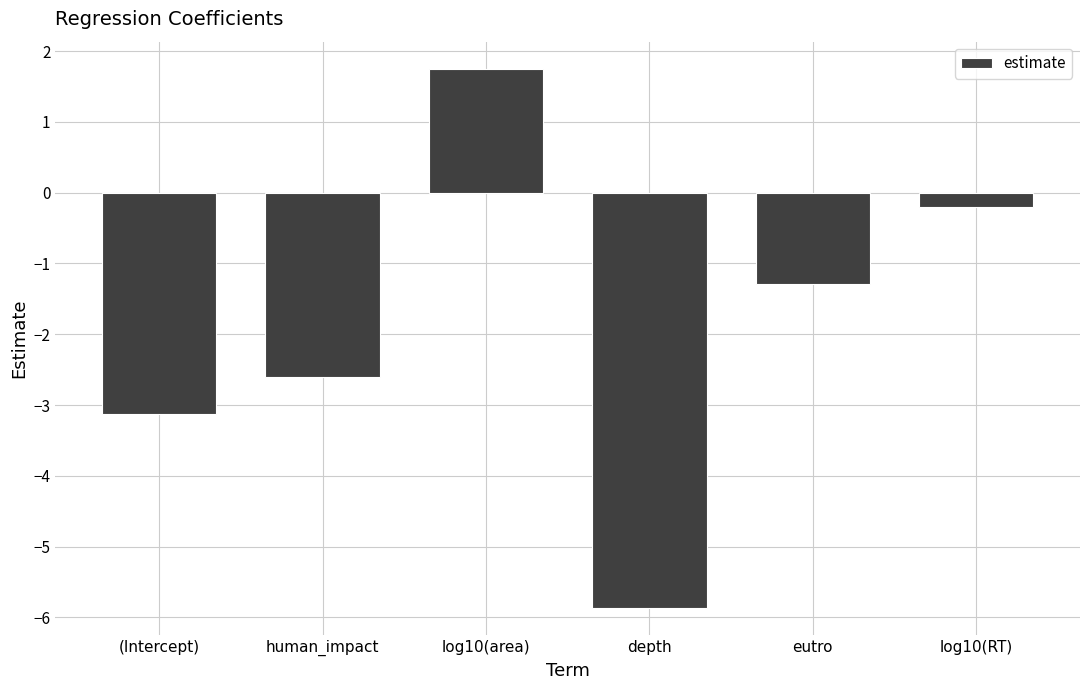

Rank the categories by value from lowest to highest.

depth, (Intercept), human_impact, eutro, log10(RT), log10(area)